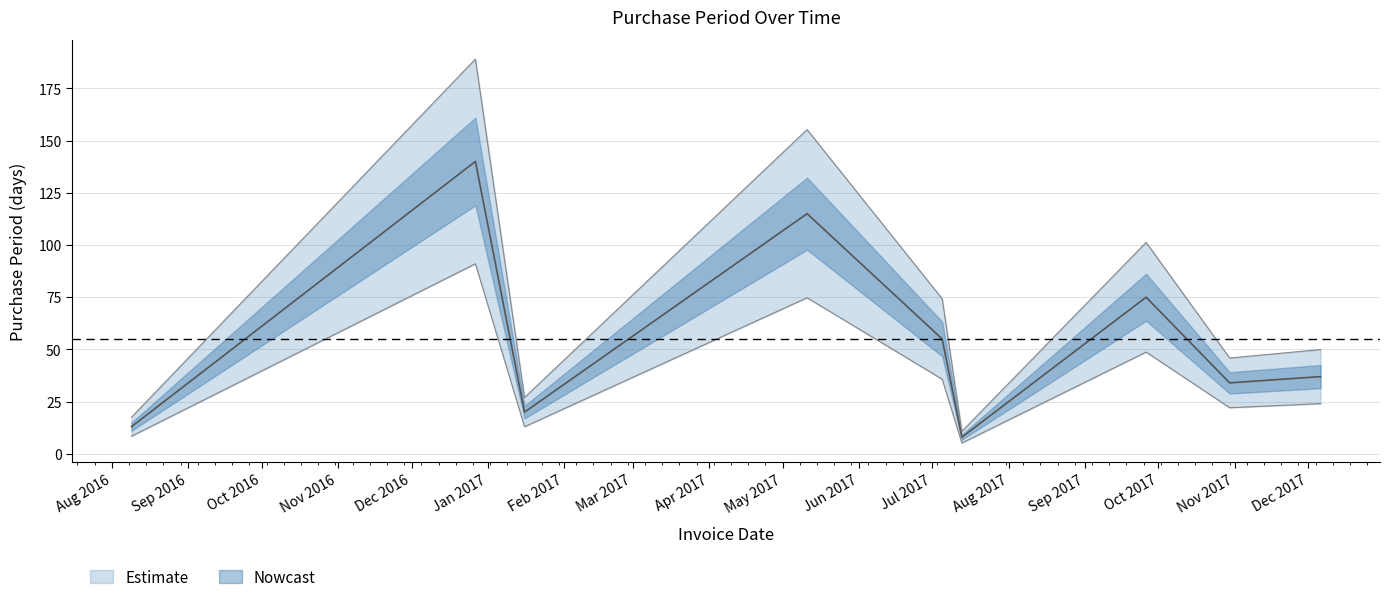

At which category does the data reach its first local peak?

2016-12-27